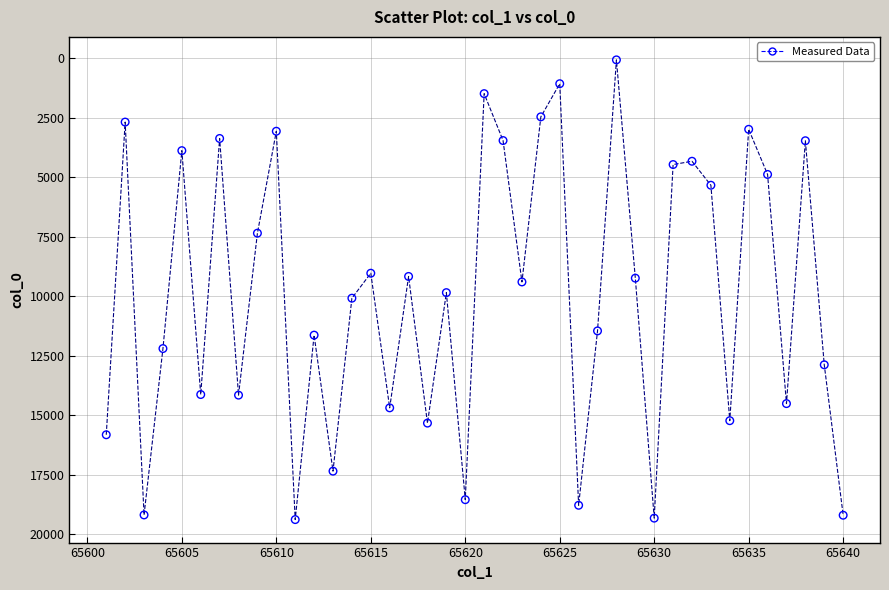

What is the range of Y values (max minus min)?

19325